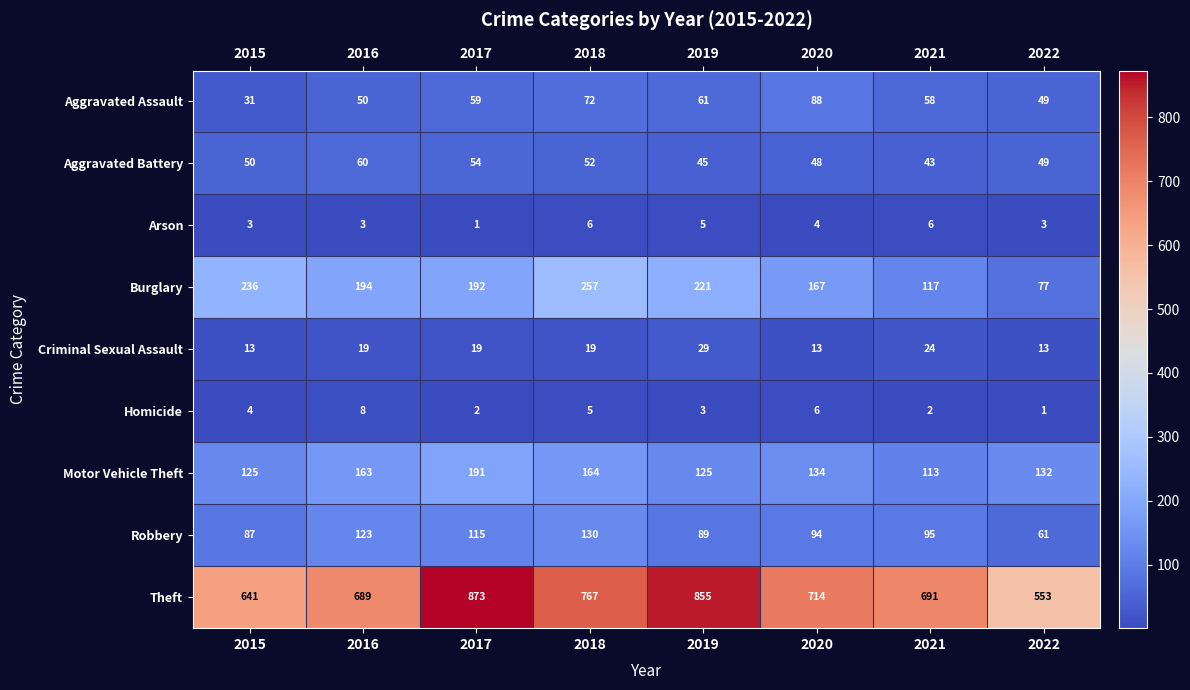

At 2021, list the series in order from largest to smallest.

Theft, Burglary, Motor Vehicle Theft, Robbery, Aggravated Assault, Aggravated Battery, Criminal Sexual Assault, Arson, Homicide